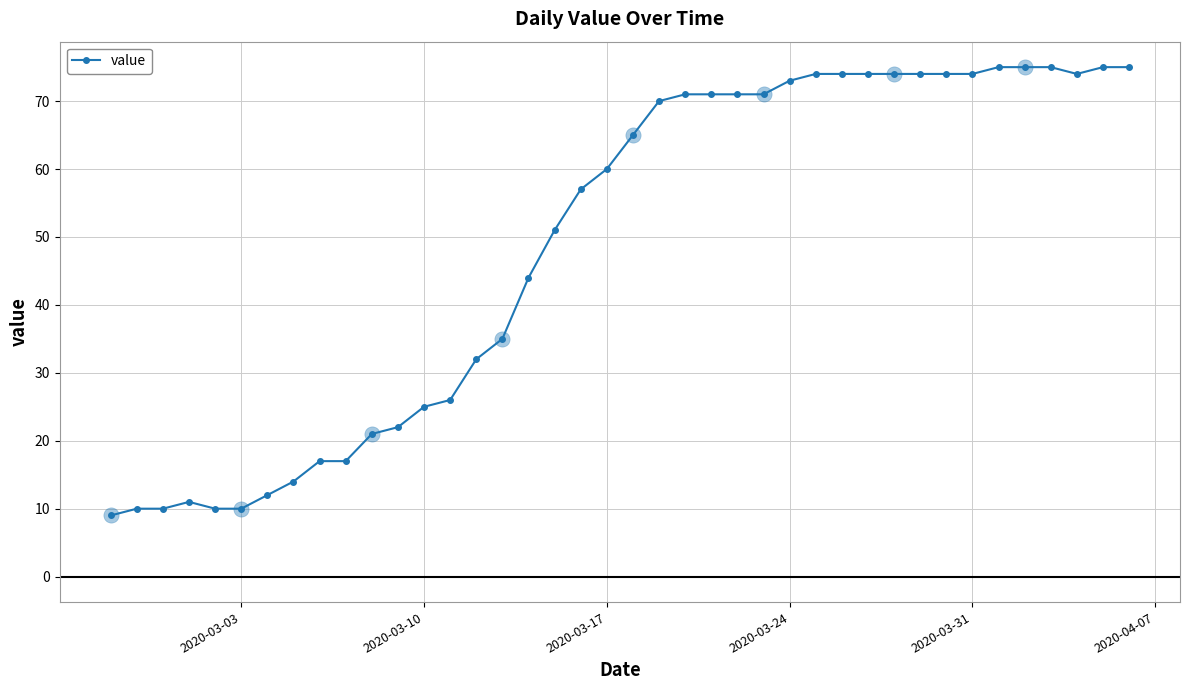

What is the value of the 16th point from the left?

35